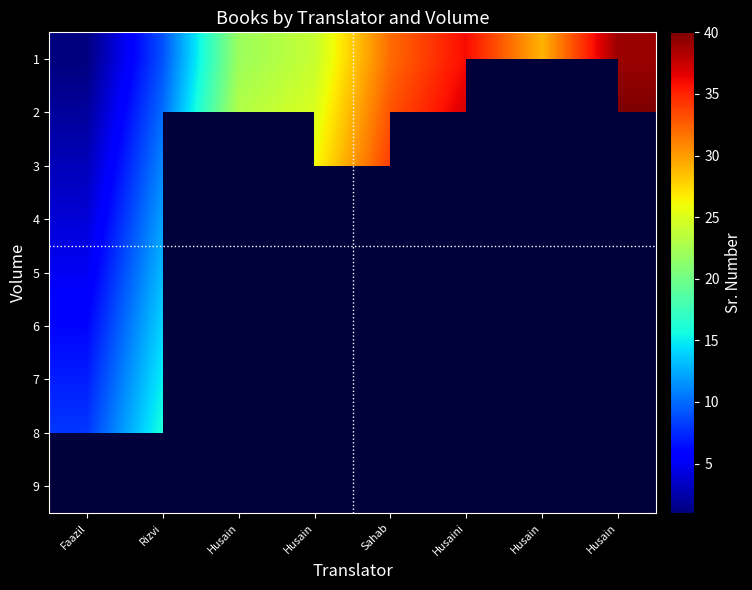

The 1 series shows 51.2 at Husain. True or false?

False